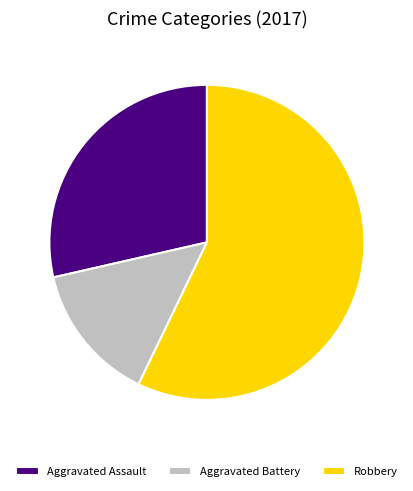

What is the smallest slice in the pie chart?

Aggravated Battery